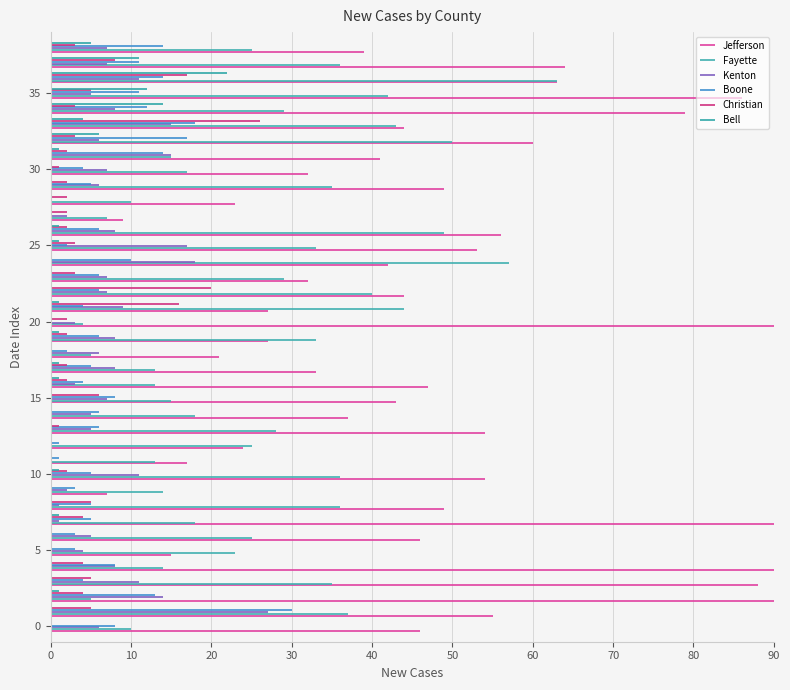

The value of Bell at 0 is 0.1. True or false?

False